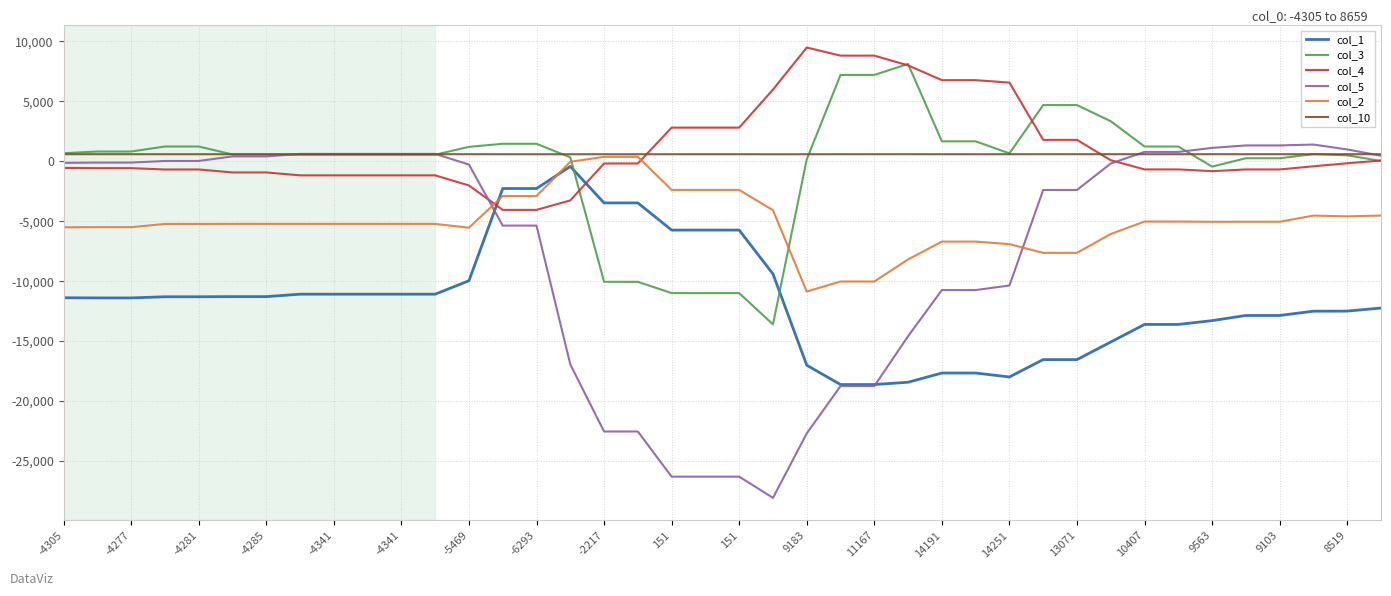

What is the lowest value of the col_4 series?

-4055